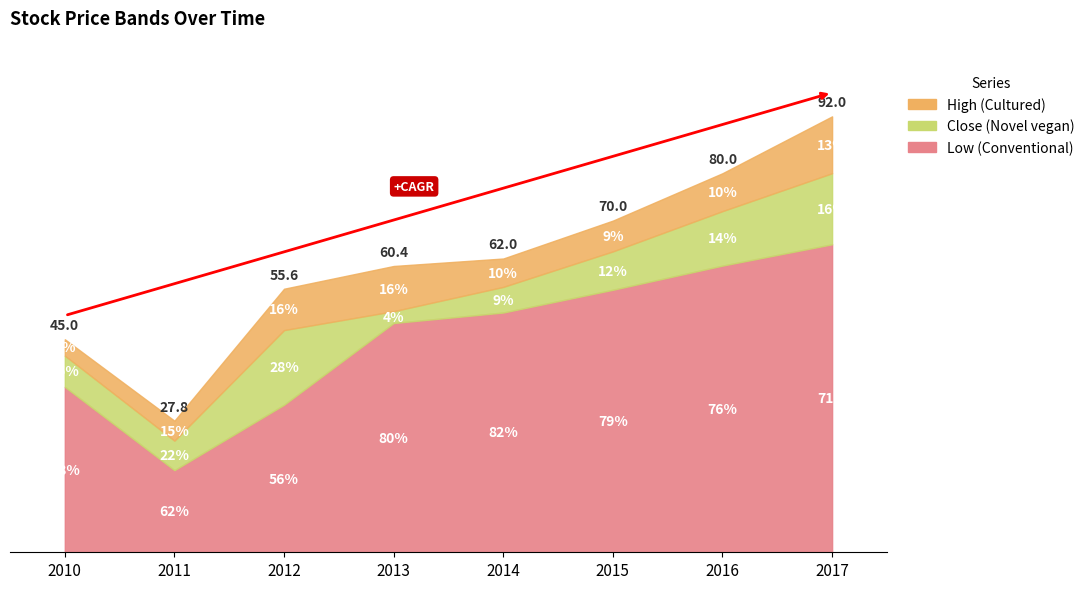

How many interior local valleys does the High series have?

1